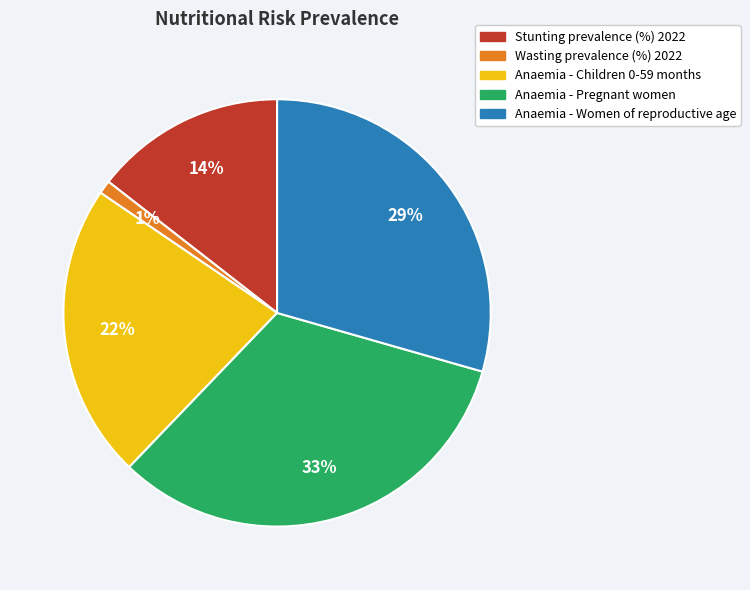

Count the number of slices in the pie.

5